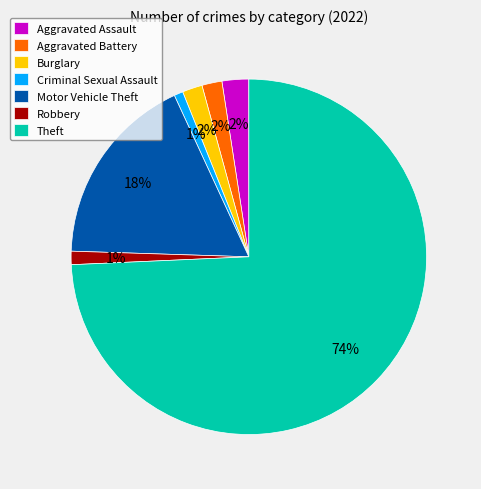

To the nearest percent, what is the combined percentage of Aggravated Assault and Criminal Sexual Assault?

3%